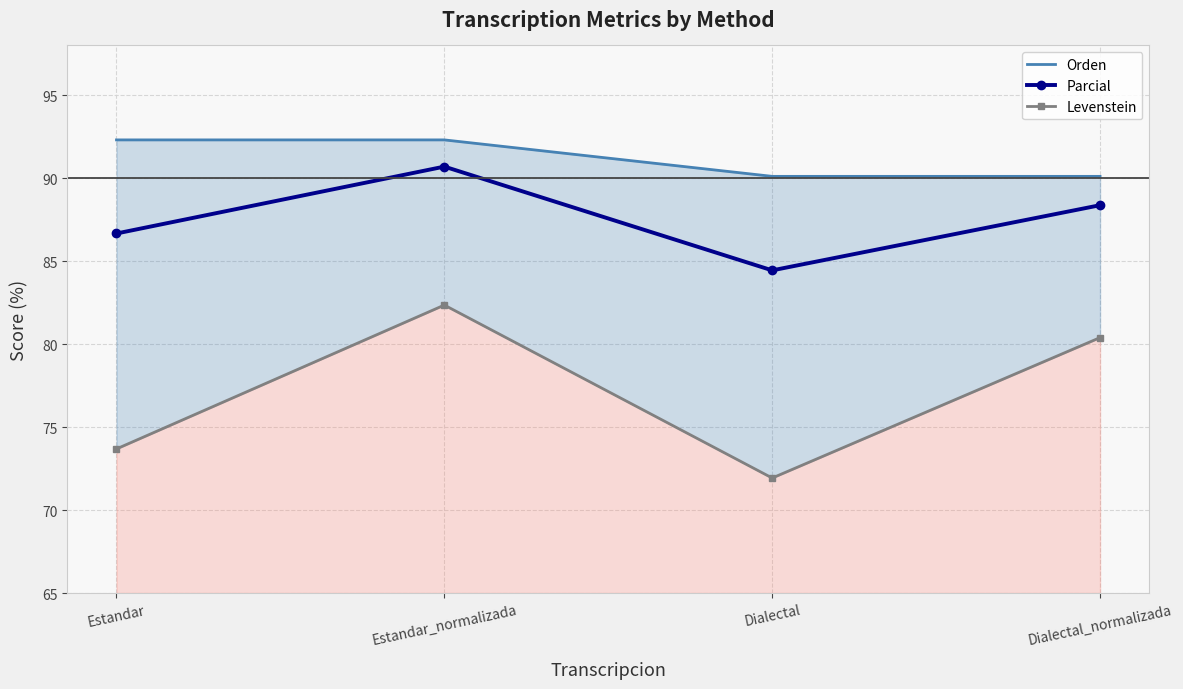

Where is Orden nearest to the value 91?

Dialectal